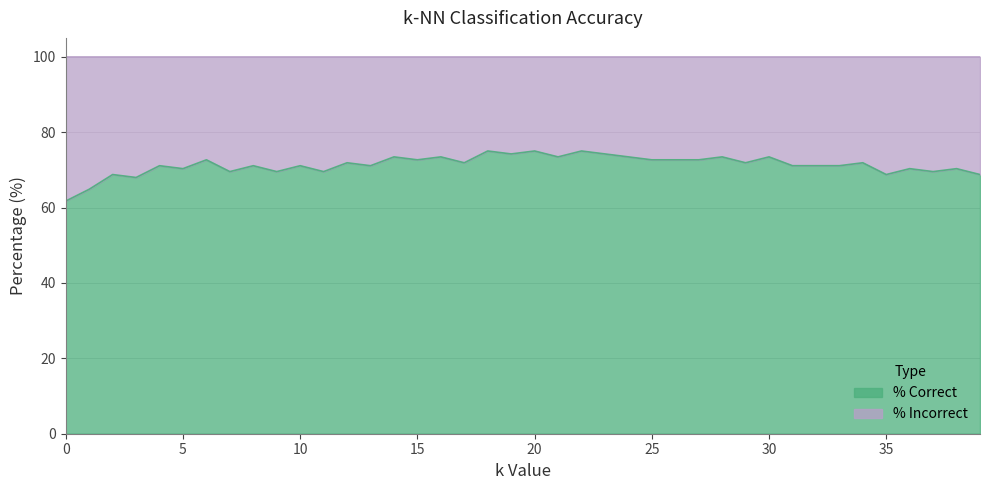

Reading left to right, extract all data points from this chart.

61.7	64.8	68.8	68.0	71.1	70.3	72.7	69.5	71.1	69.5	71.1	69.5	71.9	71.1	73.4	72.7	73.4	71.9	75.0	74.2	75.0	73.4	75.0	74.2	73.4	72.7	72.7	72.7	73.4	71.9	73.4	71.1	71.1	71.1	71.9	68.8	70.3	69.5	70.3	68.8